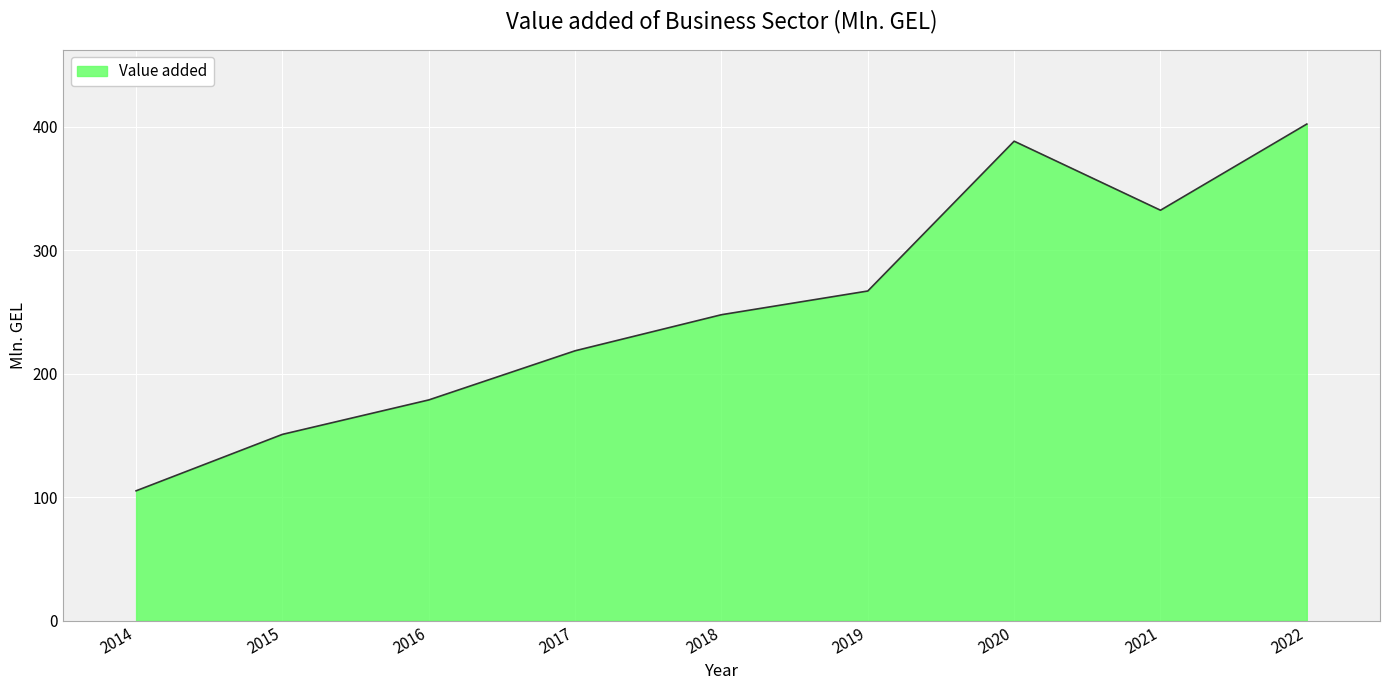

What is the change in value from 2018 to 2022?

+154.4